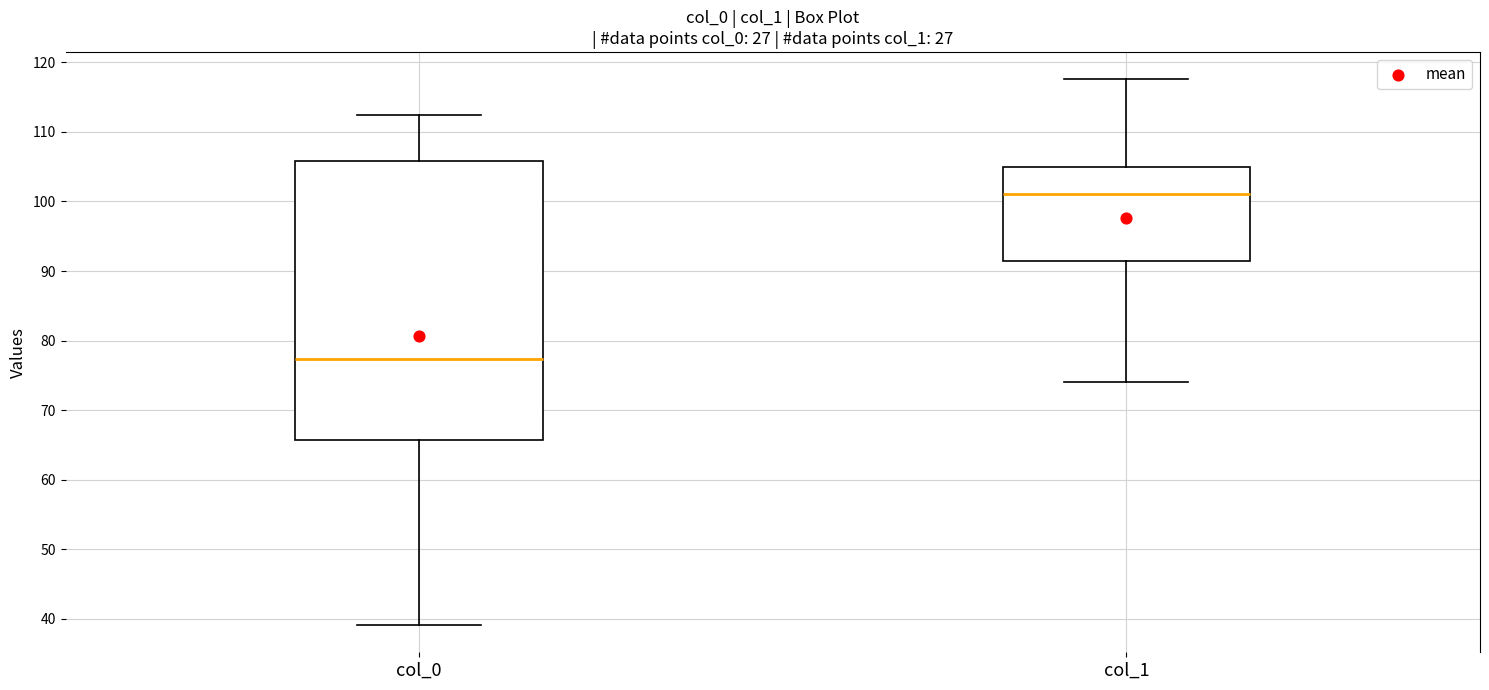

Which box's median line is the highest?

col_1